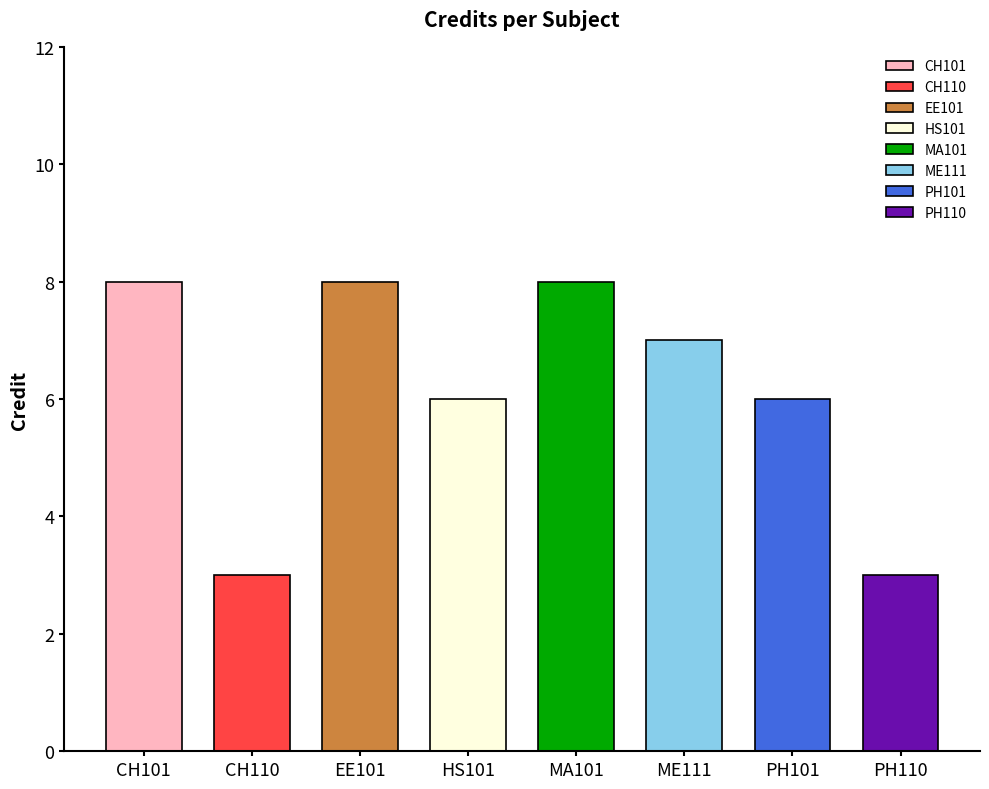

Reading right to left, transcribe all the data shown in this chart.

PH110=3	PH101=6	ME111=7	MA101=8	HS101=6	EE101=8	CH110=3	CH101=8